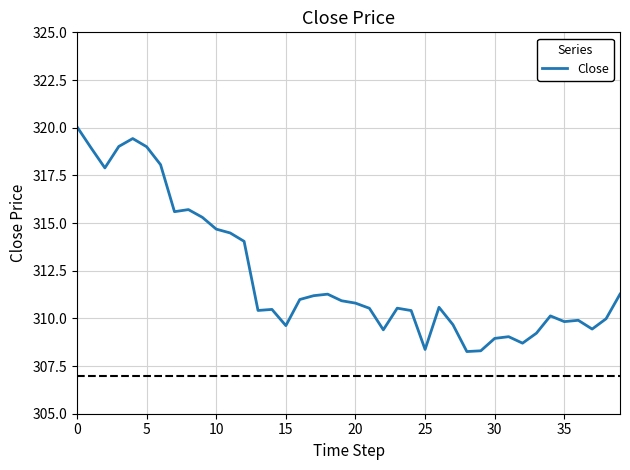

What is the difference between the maximum and second lowest values?

11.7